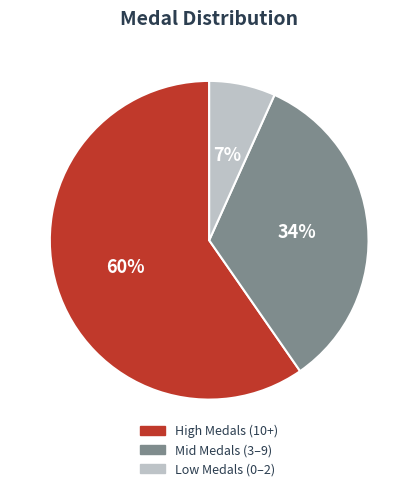

Is there any slice that represents more than half of the pie?

Yes